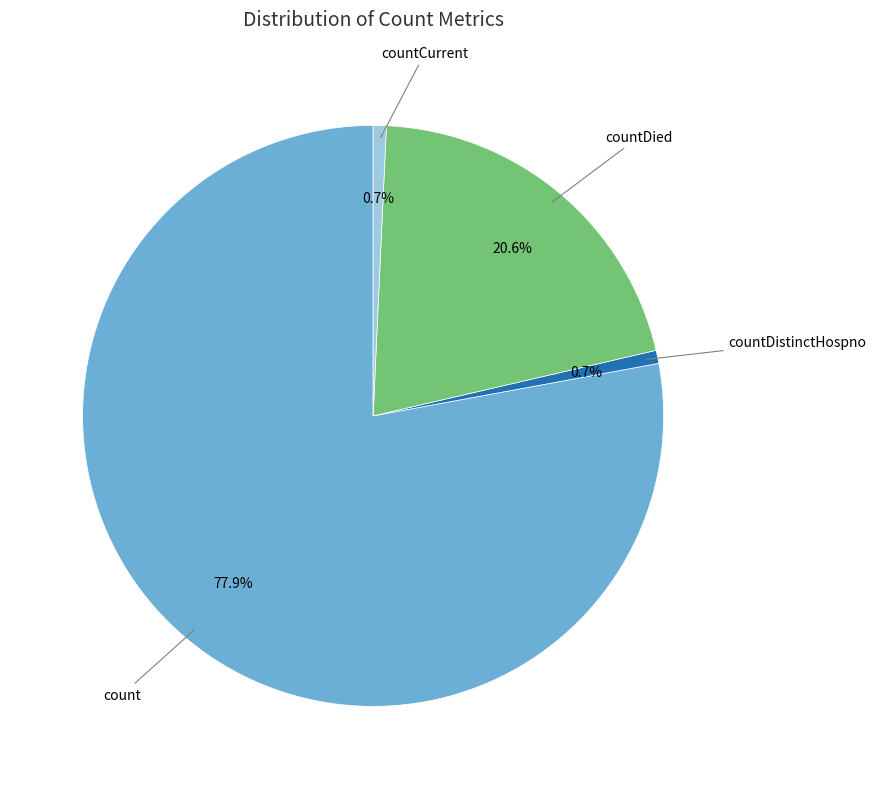

Is there a majority slice in this chart?

Yes